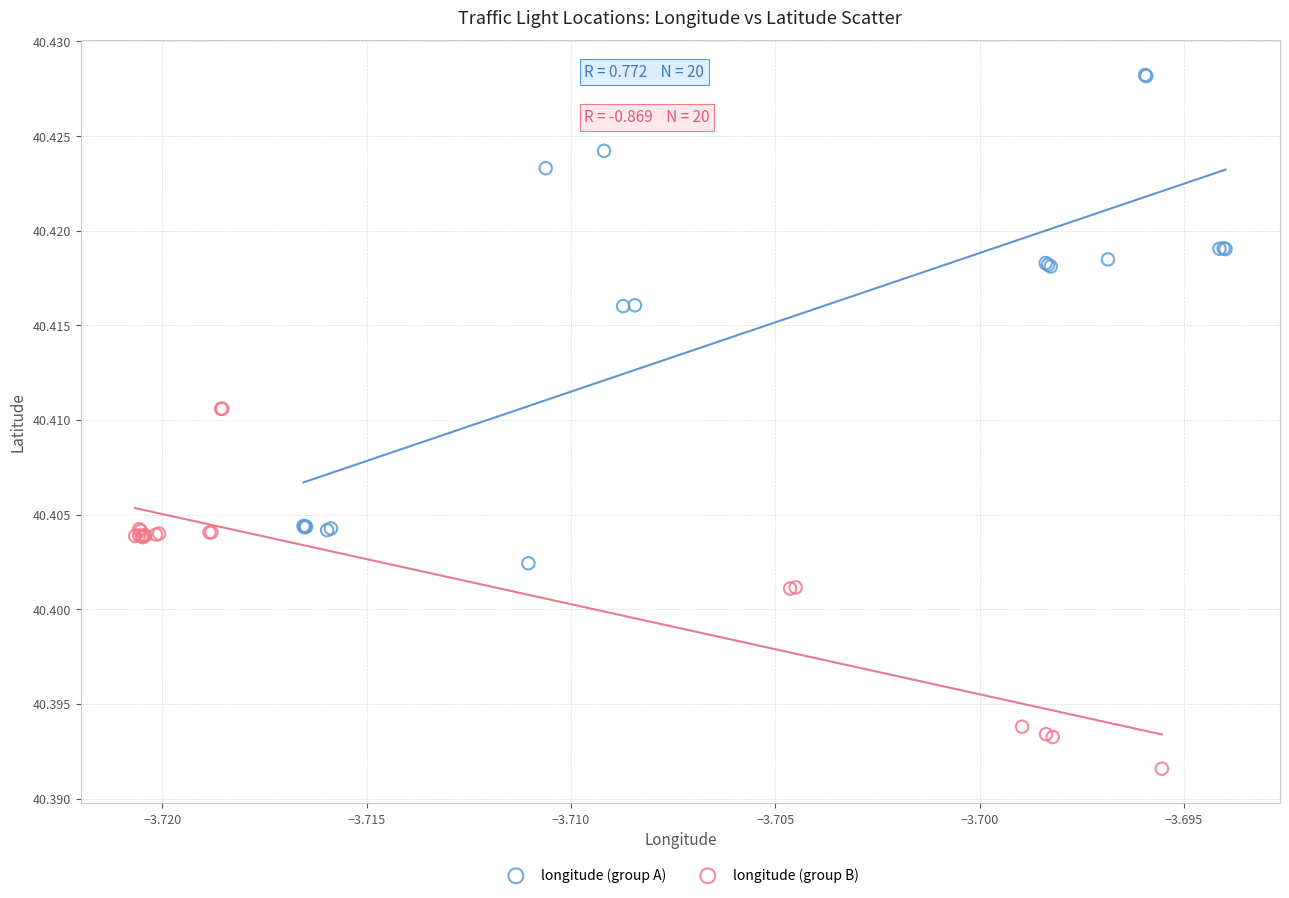

What are all the series names shown in the legend?

longitude (group A), longitude (group B)